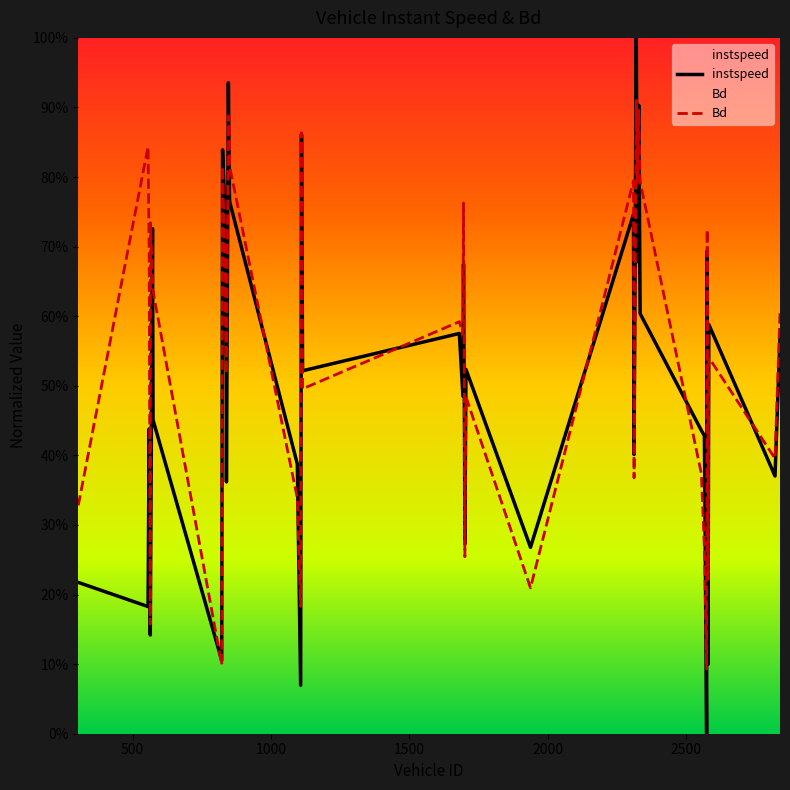

In Bd, how many points are lower than both neighbors (excluding endpoints)?

13